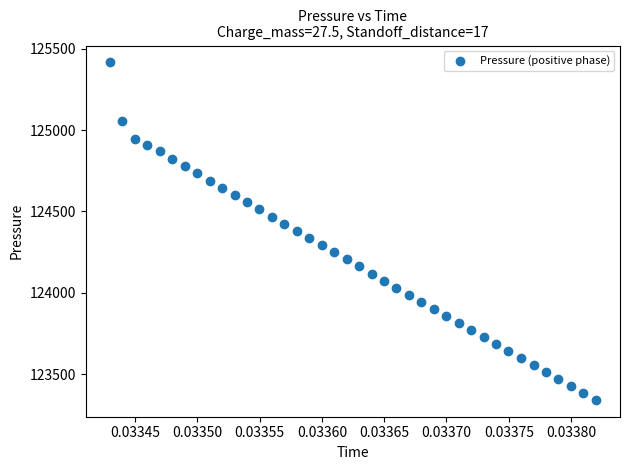

How many data points are displayed?

40